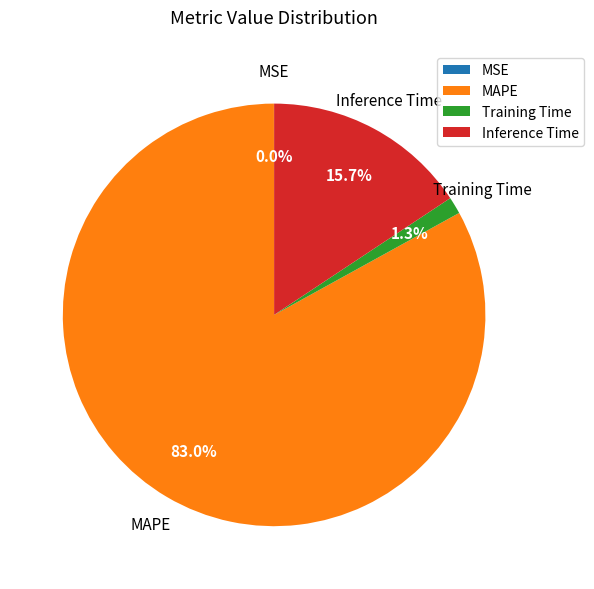

To the nearest percent, what is the average slice percentage?

25%